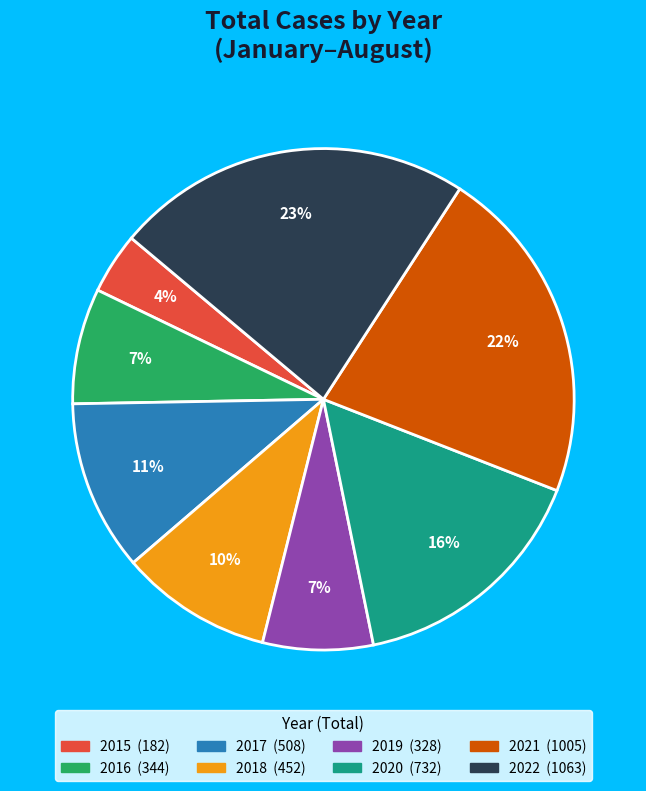

Which slice is the largest?

2022